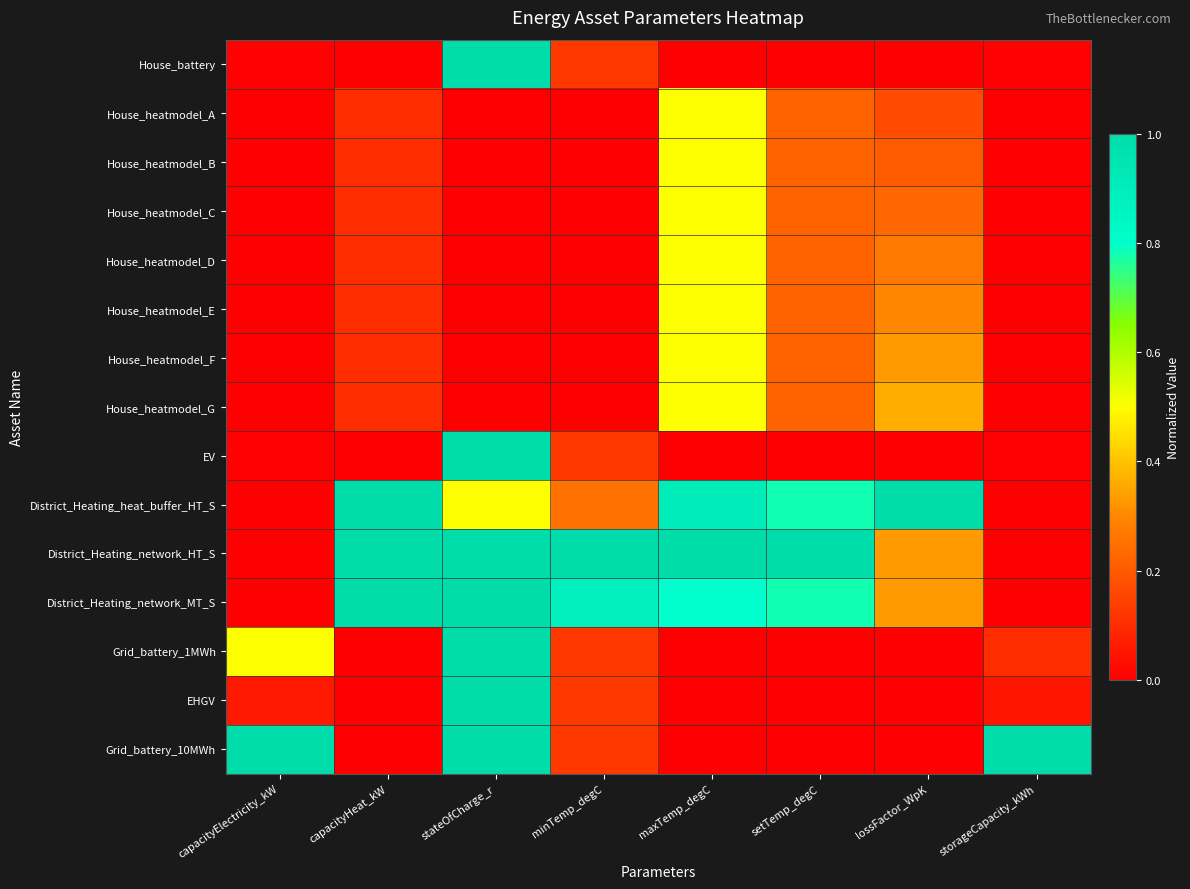

Reading left to right, extract all data points from this chart.

House_battery: capacityElectricity_kW=0.0	capacityHeat_kW=0.0	stateOfCharge_r=1.0	minTemp_degC=0.1	maxTemp_degC=0.0	setTemp_degC=0.0	lossFactor_WpK=0.0	storageCapacity_kWh=0.0
House_heatmodel_A: capacityElectricity_kW=0.0	capacityHeat_kW=0.1	stateOfCharge_r=0.0	minTemp_degC=0.0	maxTemp_degC=0.5	setTemp_degC=0.2	lossFactor_WpK=0.2	storageCapacity_kWh=0.0
House_heatmodel_B: capacityElectricity_kW=0.0	capacityHeat_kW=0.1	stateOfCharge_r=0.0	minTemp_degC=0.0	maxTemp_degC=0.5	setTemp_degC=0.2	lossFactor_WpK=0.2	storageCapacity_kWh=0.0
House_heatmodel_C: capacityElectricity_kW=0.0	capacityHeat_kW=0.1	stateOfCharge_r=0.0	minTemp_degC=0.0	maxTemp_degC=0.5	setTemp_degC=0.2	lossFactor_WpK=0.2	storageCapacity_kWh=0.0
House_heatmodel_D: capacityElectricity_kW=0.0	capacityHeat_kW=0.1	stateOfCharge_r=0.0	minTemp_degC=0.0	maxTemp_degC=0.5	setTemp_degC=0.2	lossFactor_WpK=0.3	storageCapacity_kWh=0.0
House_heatmodel_E: capacityElectricity_kW=0.0	capacityHeat_kW=0.1	stateOfCharge_r=0.0	minTemp_degC=0.0	maxTemp_degC=0.5	setTemp_degC=0.2	lossFactor_WpK=0.3	storageCapacity_kWh=0.0
House_heatmodel_F: capacityElectricity_kW=0.0	capacityHeat_kW=0.1	stateOfCharge_r=0.0	minTemp_degC=0.0	maxTemp_degC=0.5	setTemp_degC=0.2	lossFactor_WpK=0.3	storageCapacity_kWh=0.0
House_heatmodel_G: capacityElectricity_kW=0.0	capacityHeat_kW=0.1	stateOfCharge_r=0.0	minTemp_degC=0.0	maxTemp_degC=0.5	setTemp_degC=0.2	lossFactor_WpK=0.4	storageCapacity_kWh=0.0
EV: capacityElectricity_kW=0.0	capacityHeat_kW=0.0	stateOfCharge_r=1.0	minTemp_degC=0.1	maxTemp_degC=0.0	setTemp_degC=0.0	lossFactor_WpK=0.0	storageCapacity_kWh=0.0
District_Heating_heat_buffer_HT_S: capacityElectricity_kW=0.0	capacityHeat_kW=1.0	stateOfCharge_r=0.5	minTemp_degC=0.2	maxTemp_degC=0.9	setTemp_degC=0.8	lossFactor_WpK=1.0	storageCapacity_kWh=0.0
District_Heating_network_HT_S: capacityElectricity_kW=0.0	capacityHeat_kW=1.0	stateOfCharge_r=1.0	minTemp_degC=1.0	maxTemp_degC=1.0	setTemp_degC=1.0	lossFactor_WpK=0.3	storageCapacity_kWh=0.0
District_Heating_network_MT_S: capacityElectricity_kW=0.0	capacityHeat_kW=1.0	stateOfCharge_r=1.0	minTemp_degC=0.9	maxTemp_degC=0.8	setTemp_degC=0.8	lossFactor_WpK=0.3	storageCapacity_kWh=0.0
Grid_battery_1MWh: capacityElectricity_kW=0.5	capacityHeat_kW=0.0	stateOfCharge_r=1.0	minTemp_degC=0.1	maxTemp_degC=0.0	setTemp_degC=0.0	lossFactor_WpK=0.0	storageCapacity_kWh=0.1
EHGV: capacityElectricity_kW=0.1	capacityHeat_kW=0.0	stateOfCharge_r=1.0	minTemp_degC=0.1	maxTemp_degC=0.0	setTemp_degC=0.0	lossFactor_WpK=0.0	storageCapacity_kWh=0.1
Grid_battery_10MWh: capacityElectricity_kW=1.0	capacityHeat_kW=0.0	stateOfCharge_r=1.0	minTemp_degC=0.1	maxTemp_degC=0.0	setTemp_degC=0.0	lossFactor_WpK=0.0	storageCapacity_kWh=1.0